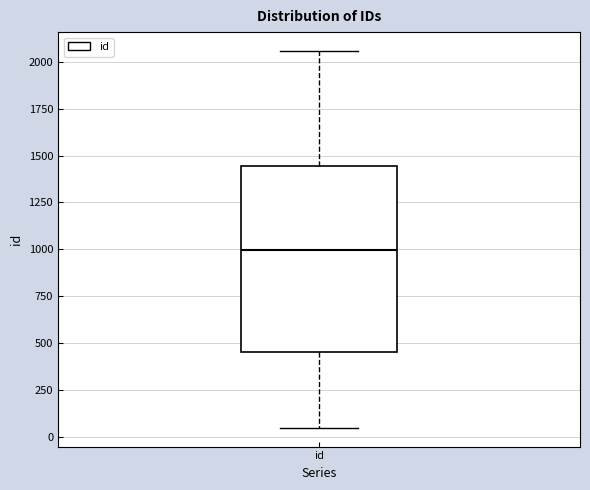

Where does the lower whisker of the box for id end on the y-axis? The values are not printed on the chart, so give them approximately, as read against the axis.

50